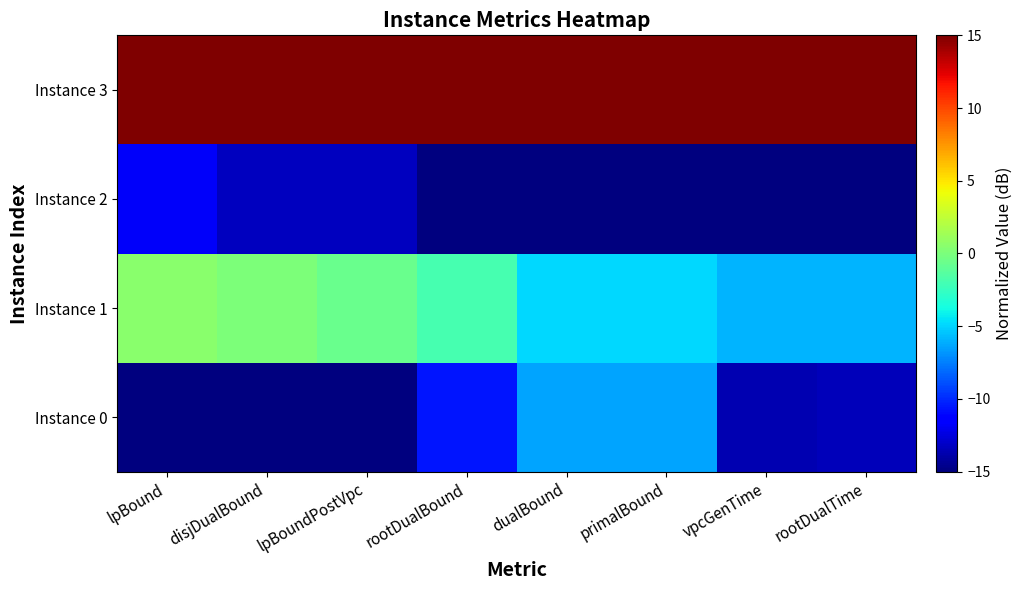

Reading right to left, extract all data points from this chart.

Instance 0: rootDualTime=-13.4	vpcGenTime=-13.7	primalBound=-6.4	dualBound=-6.4	rootDualBound=-10.6	lpBoundPostVpc=-15.0	disjDualBound=-15.0	lpBound=-15.0
Instance 1: rootDualTime=-6.0	vpcGenTime=-5.9	primalBound=-4.9	dualBound=-4.9	rootDualBound=-1.9	lpBoundPostVpc=-0.6	disjDualBound=0.0	lpBound=0.5
Instance 2: rootDualTime=-15.0	vpcGenTime=-15.0	primalBound=-15.0	dualBound=-15.0	rootDualBound=-15.0	lpBoundPostVpc=-13.3	disjDualBound=-13.3	lpBound=-11.7
Instance 3: rootDualTime=15.0	vpcGenTime=15.0	primalBound=15.0	dualBound=15.0	rootDualBound=15.0	lpBoundPostVpc=15.0	disjDualBound=15.0	lpBound=15.0